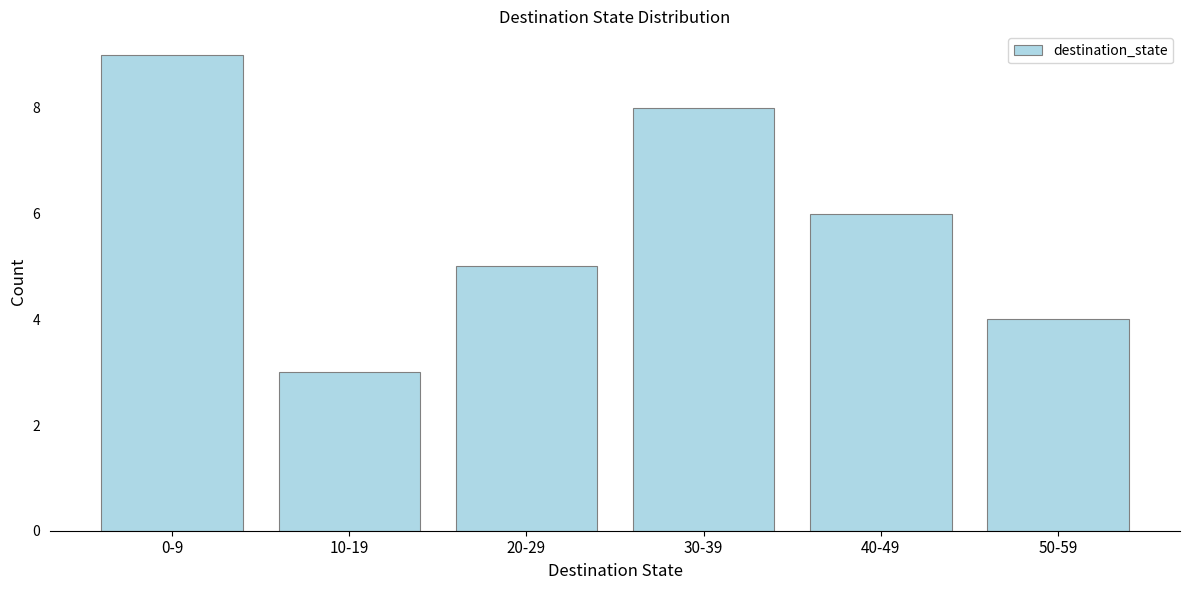

Reading left to right, list all the values displayed in this chart.

0-9=9	10-19=3	20-29=5	30-39=8	40-49=6	50-59=4